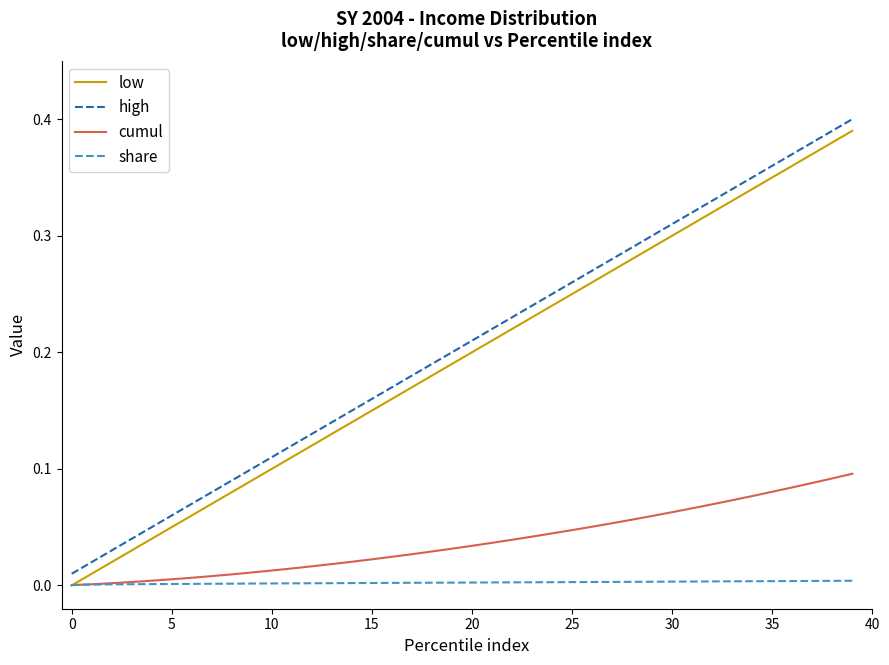

True or false: low and high cross at least once.

False